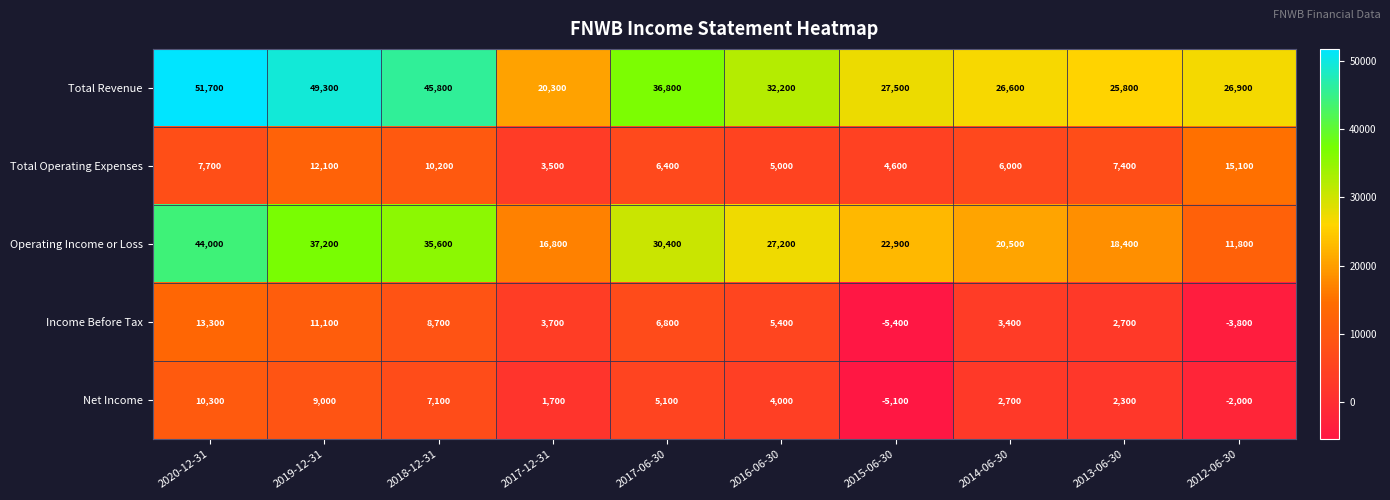

What is the average value of the Operating Income or Loss series?

26480